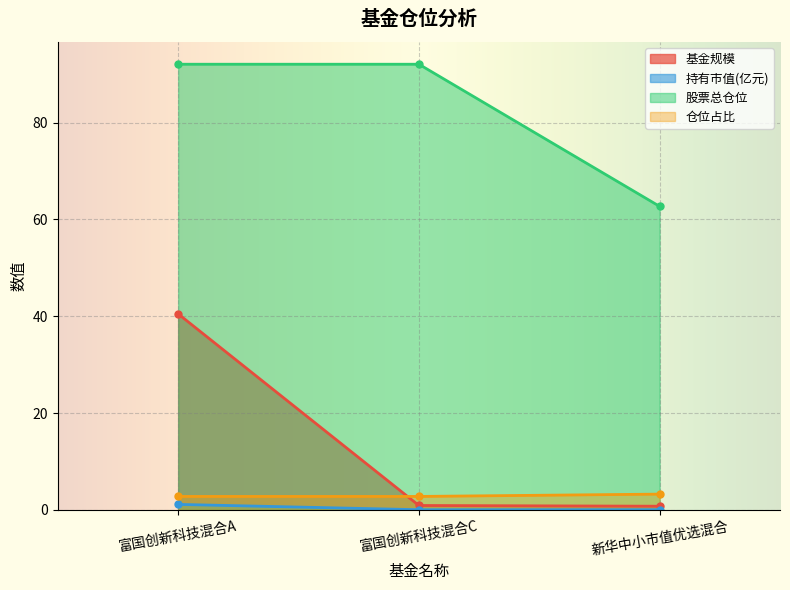

At which category does the chart reach its peak across all series?

富国创新科技混合A